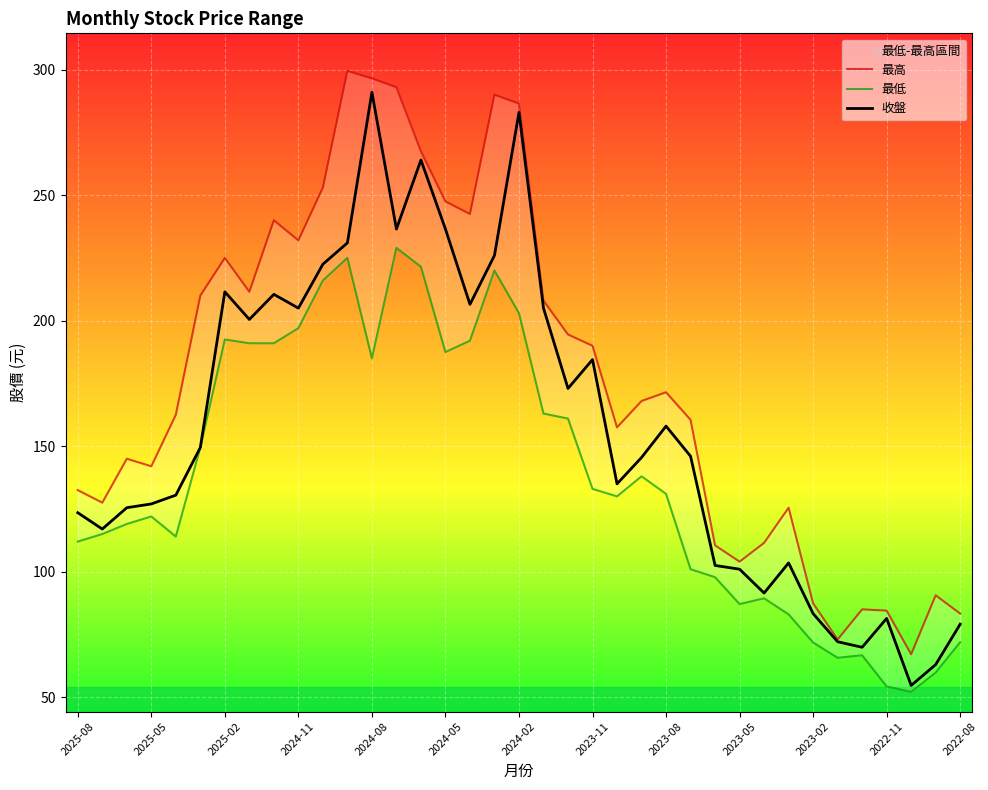

Is it true that 收盤 equals 158.0 at 2023-08?

True